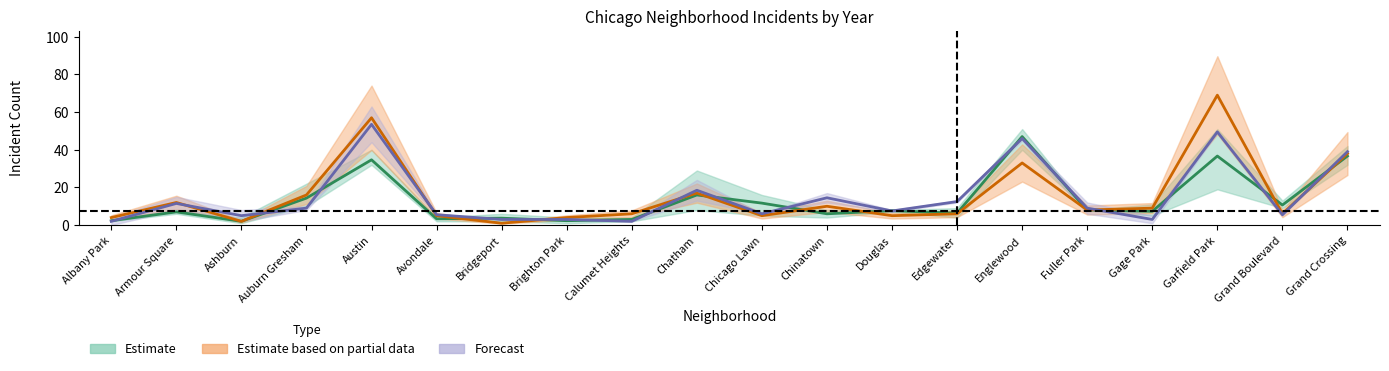

What is the value of the 2022 point at the 17th from the left?

3.0